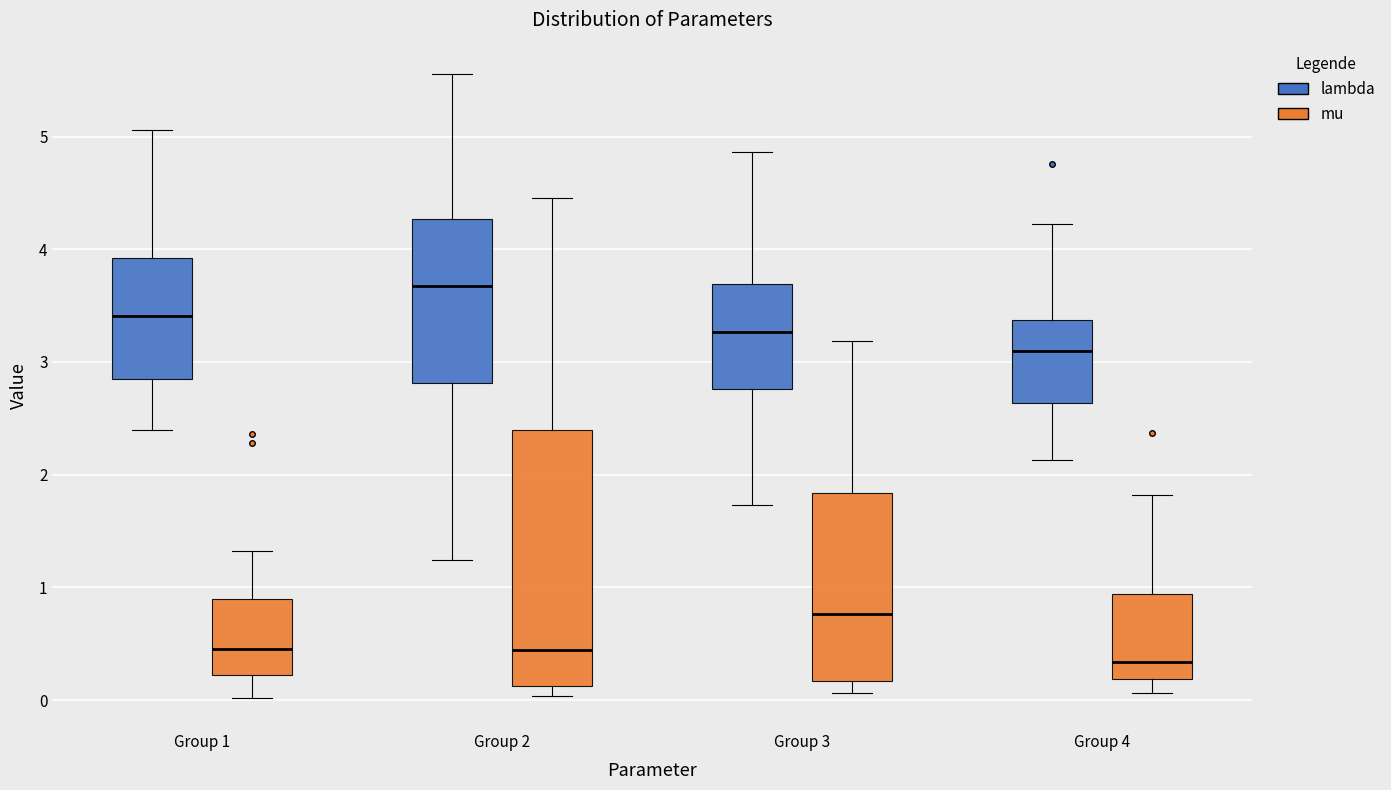

Reading left to right, read every box against the y-axis: the position of its median line, the range the box covers, and the ends of its whiskers. The values are not printed on the chart, so give them approximately, as read against the axis.

Group 1 (lambda): median 3.4, box 2.8 to 3.9, whiskers 2.4 to 5.1
Group 1 (mu): median 0.5, box 0.2 to 0.9, whiskers 0.0 to 1.3
Group 2 (lambda): median 3.7, box 2.8 to 4.3, whiskers 1.2 to 5.6
Group 2 (mu): median 0.4, box 0.1 to 2.4, whiskers 0.0 to 4.5
Group 3 (lambda): median 3.3, box 2.8 to 3.7, whiskers 1.7 to 4.9
Group 3 (mu): median 0.8, box 0.2 to 1.8, whiskers 0.1 to 3.2
Group 4 (lambda): median 3.1, box 2.6 to 3.4, whiskers 2.1 to 4.2
Group 4 (mu): median 0.3, box 0.2 to 0.9, whiskers 0.1 to 1.8